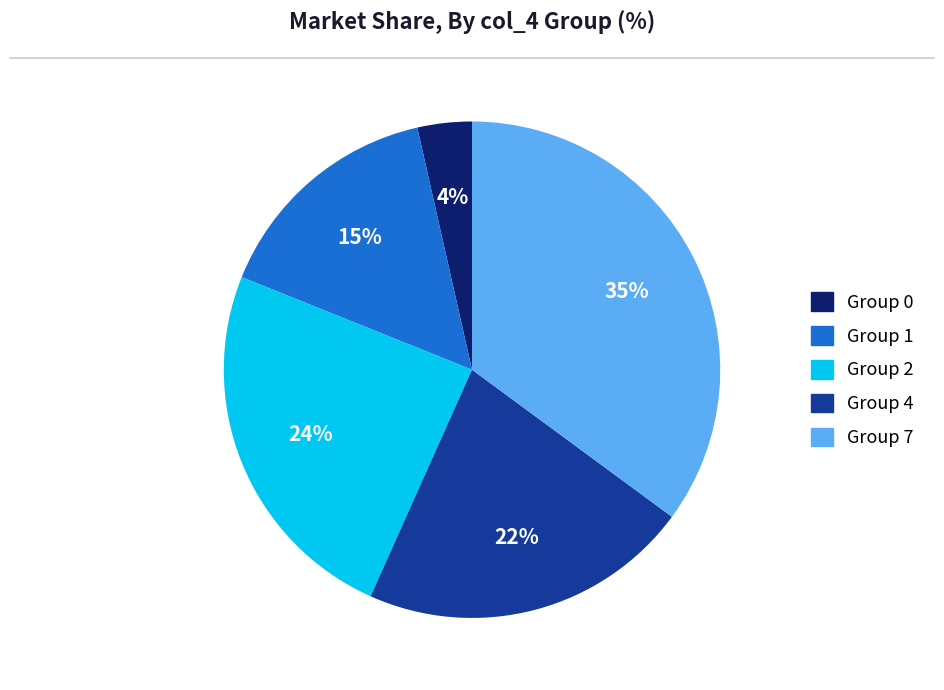

Is there any slice that represents more than half of the pie?

No